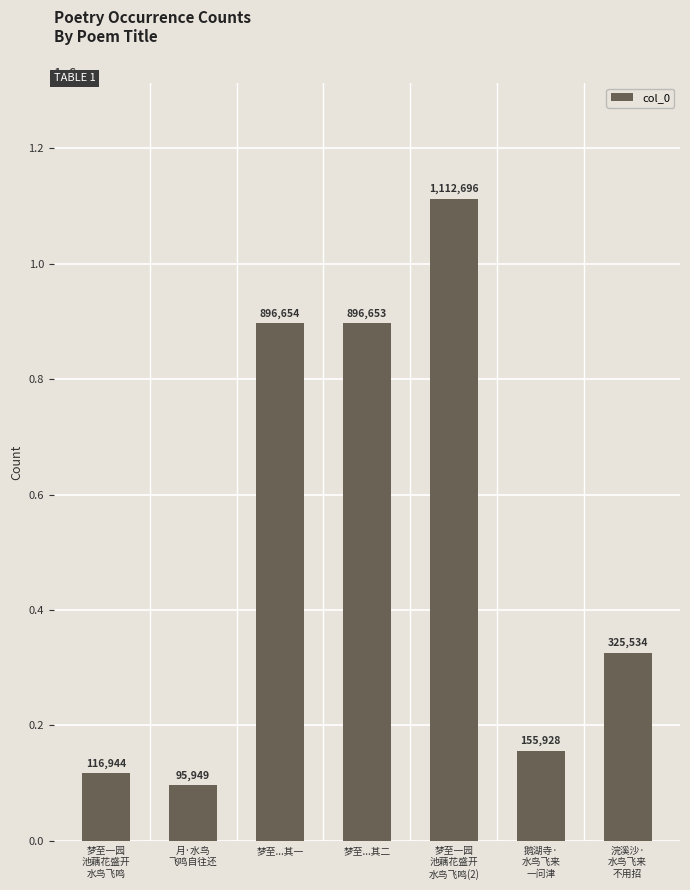

Reading right to left, list all the values displayed in this chart.

325534	155928	1112696	896653	896654	95949	116944